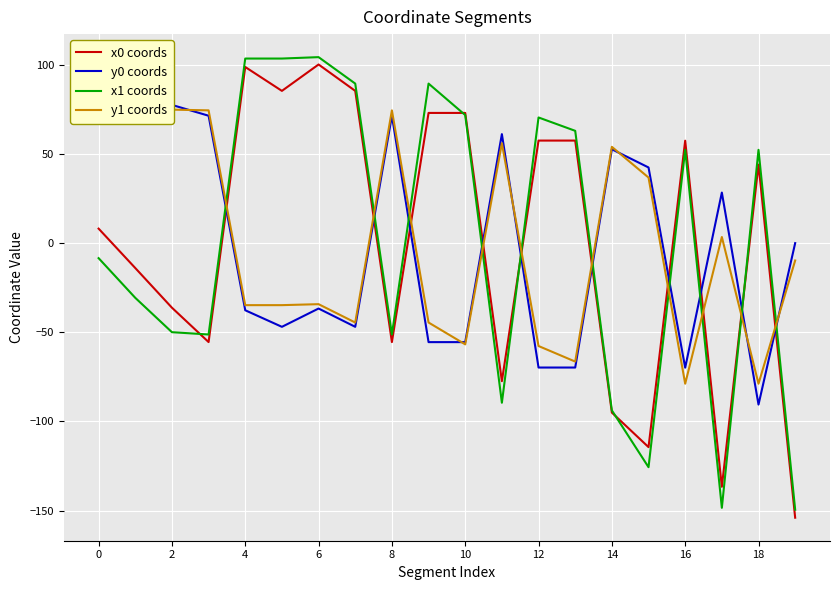

Is it true that x0 coords equals -152.6 at 14?

False